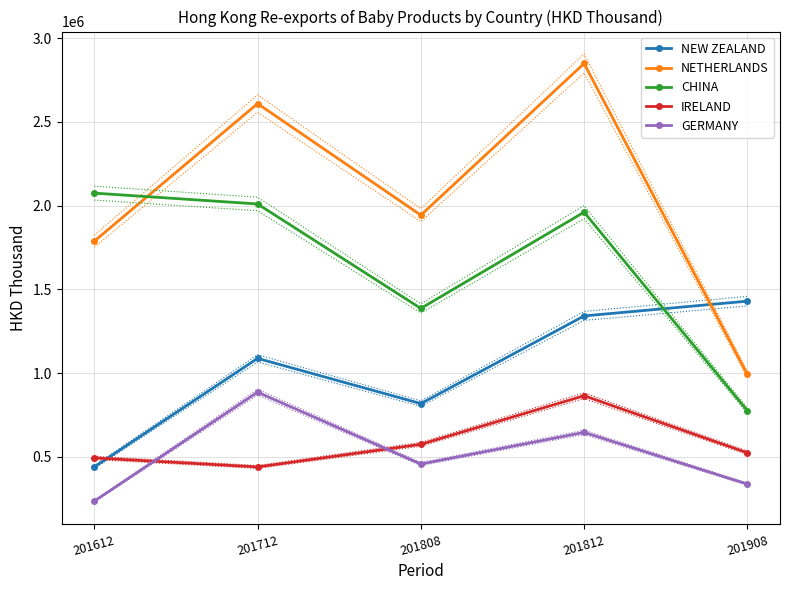

At which label is CHINA closest to 1424875?

201808